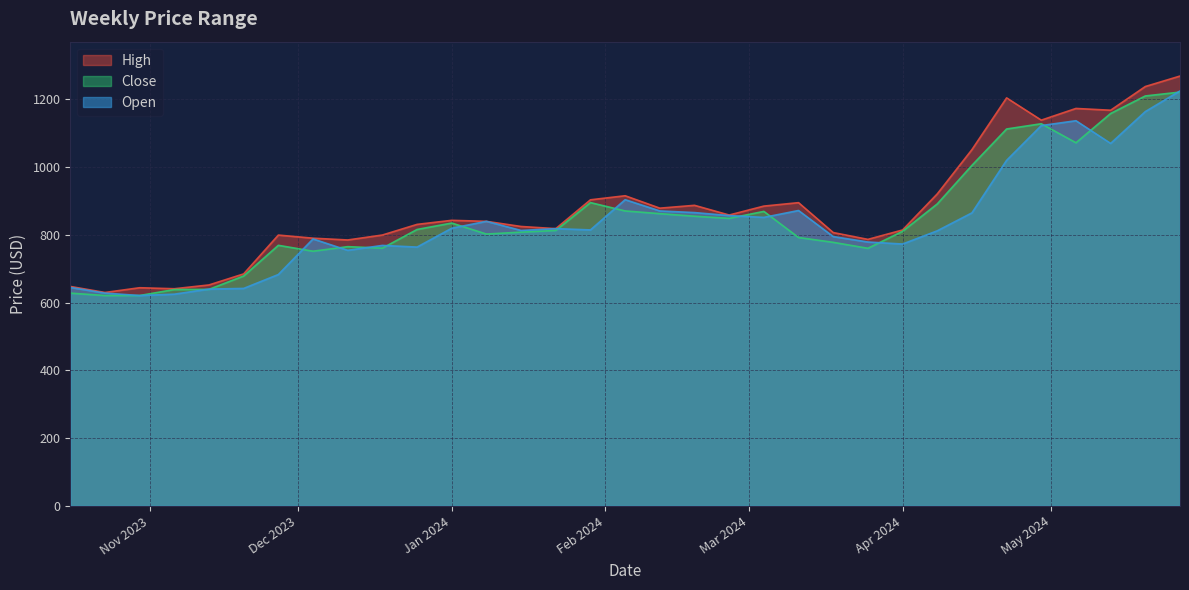

What is the value of the High point at the 1st from the left?

647.8